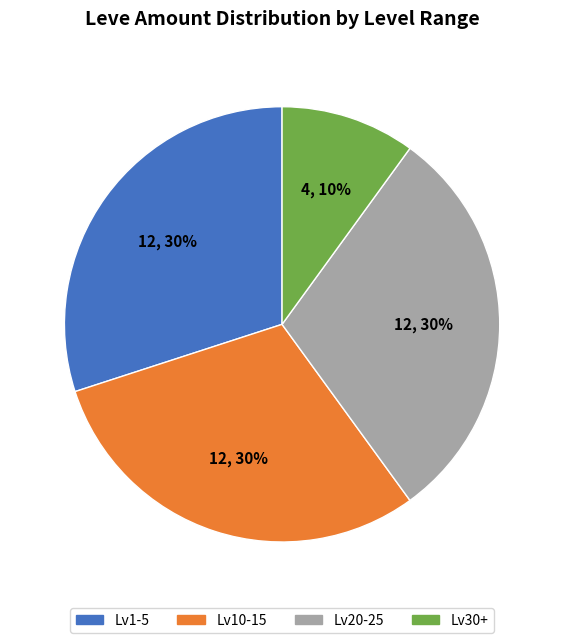

To the nearest percent, what portion does Lv30+ represent?

10%